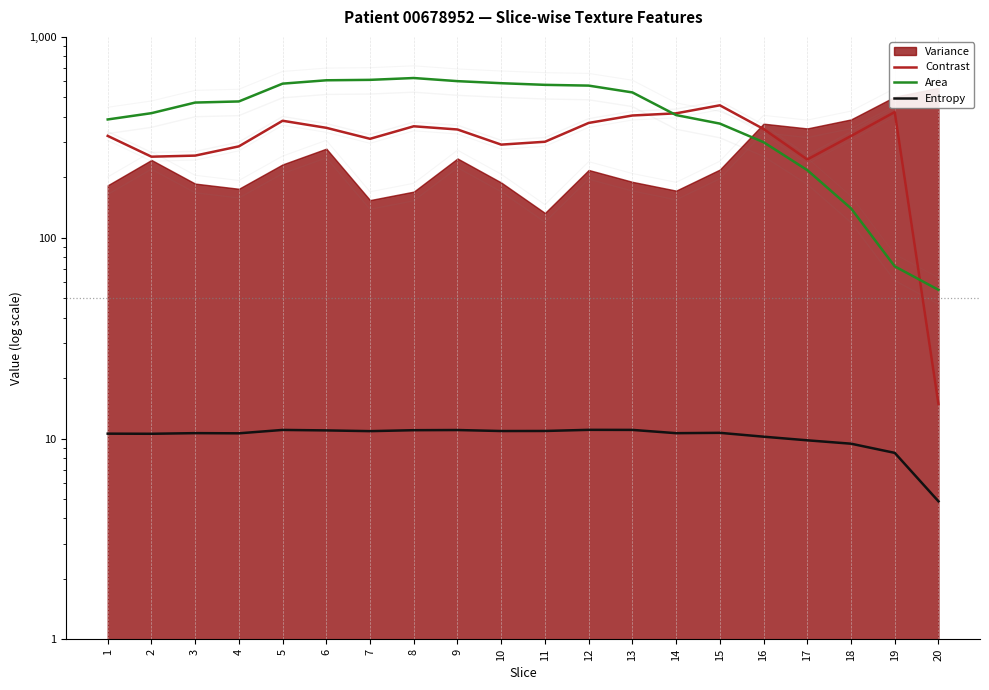

Which series has the largest range (max minus min)?

Area